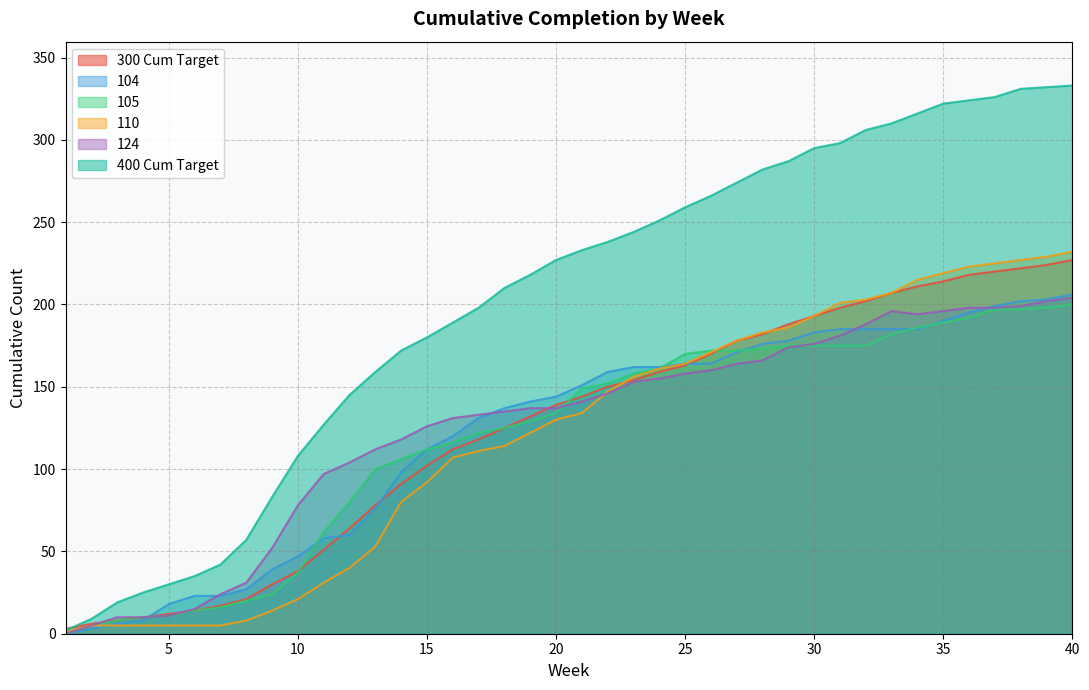

The value of 110 at 21 is 240. True or false?

False